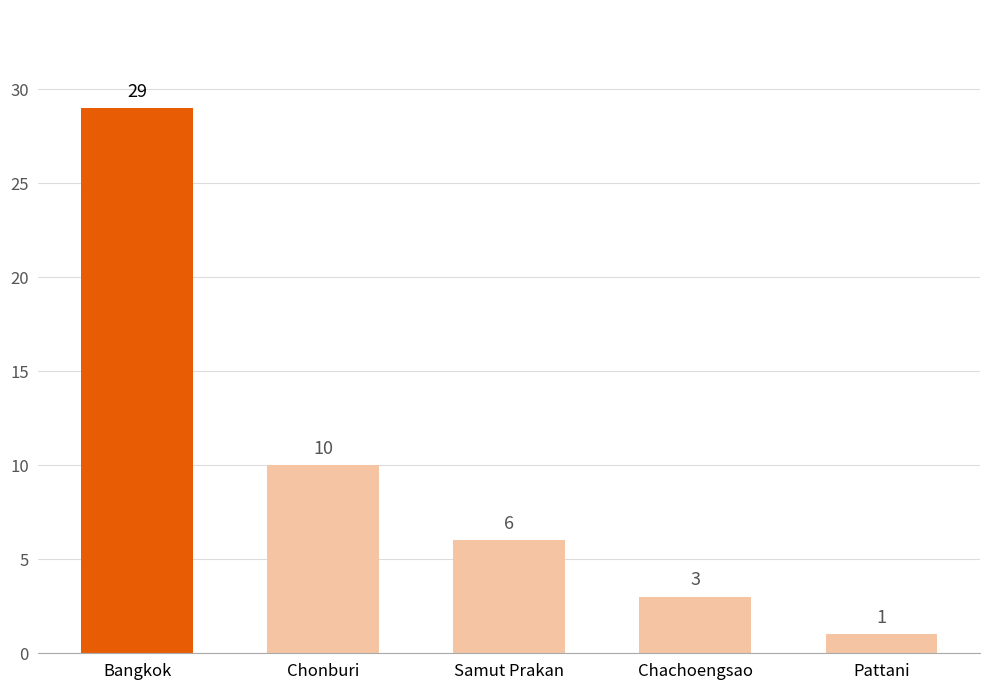

Read the value at Pattani.

1